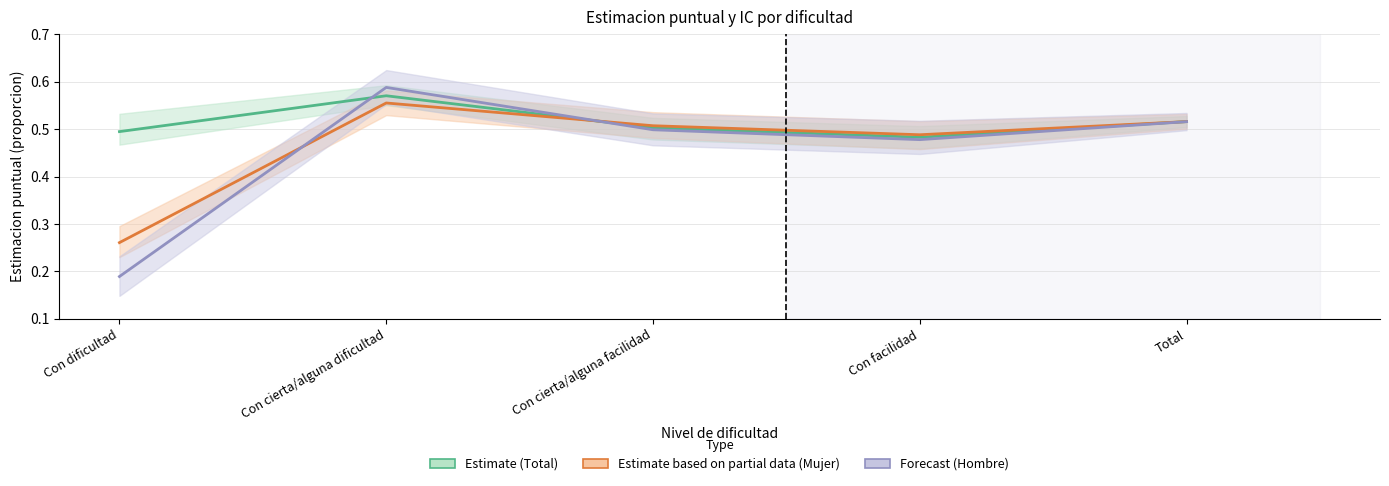

Is it true that Forecast equals 0.5 at Total?

True